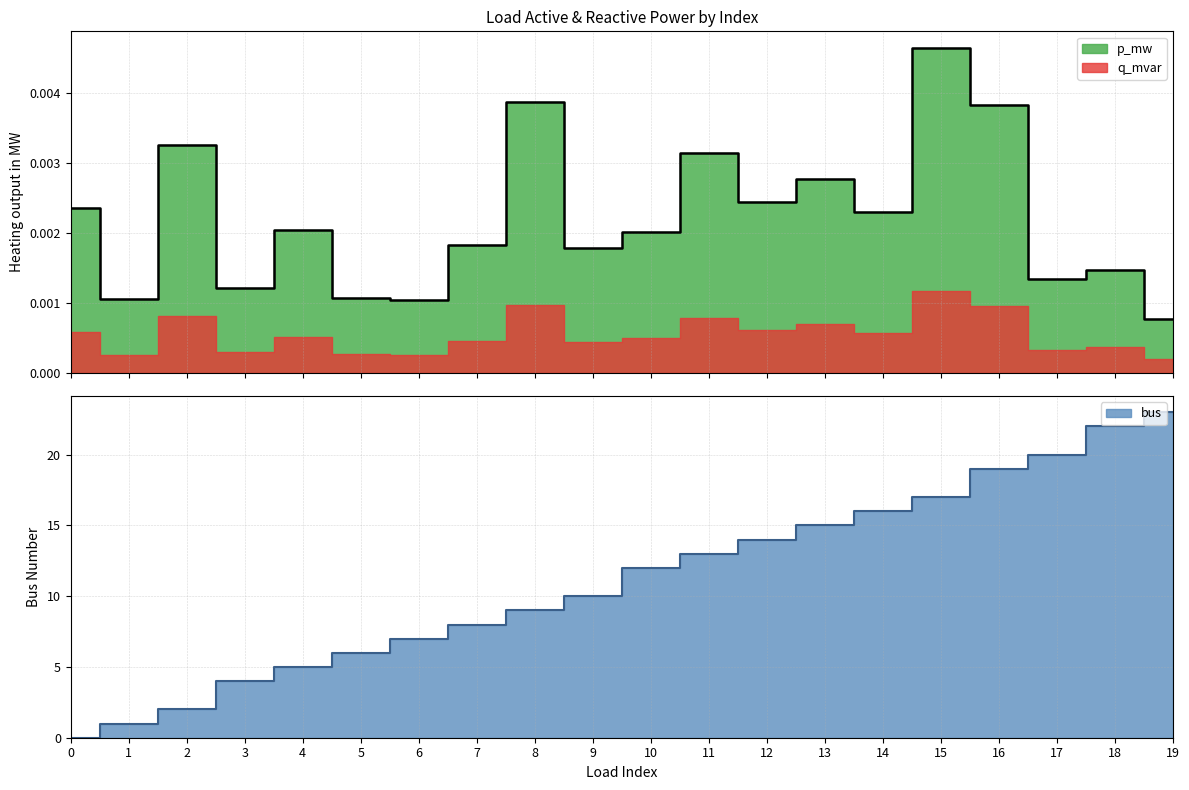

How many times do p_mw and bus cross each other?

1